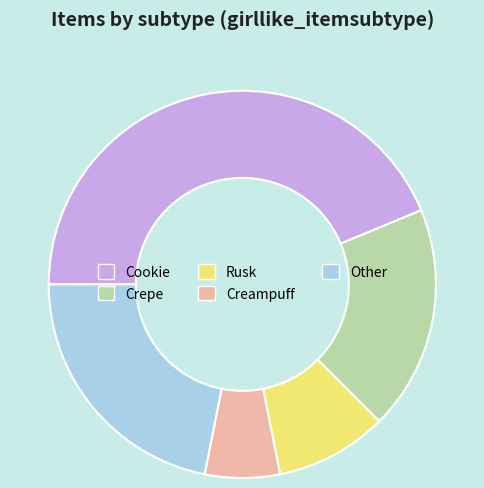

Is there a majority slice in this chart?

No